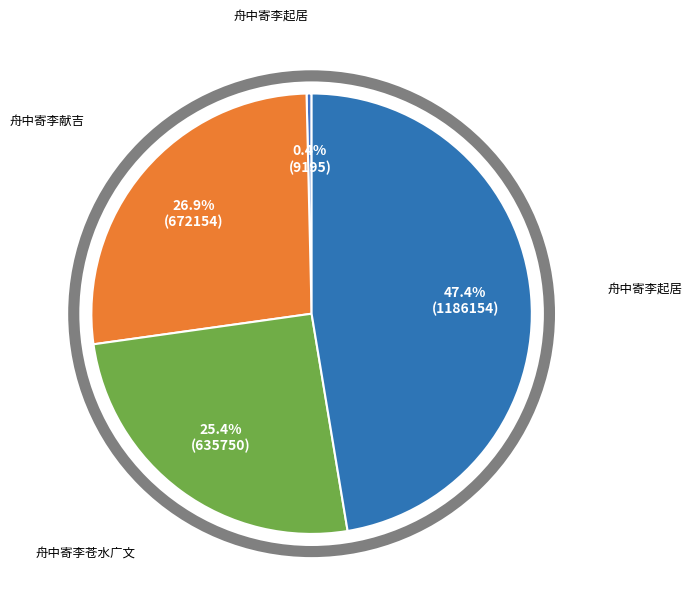

How many slices are in this pie chart?

4